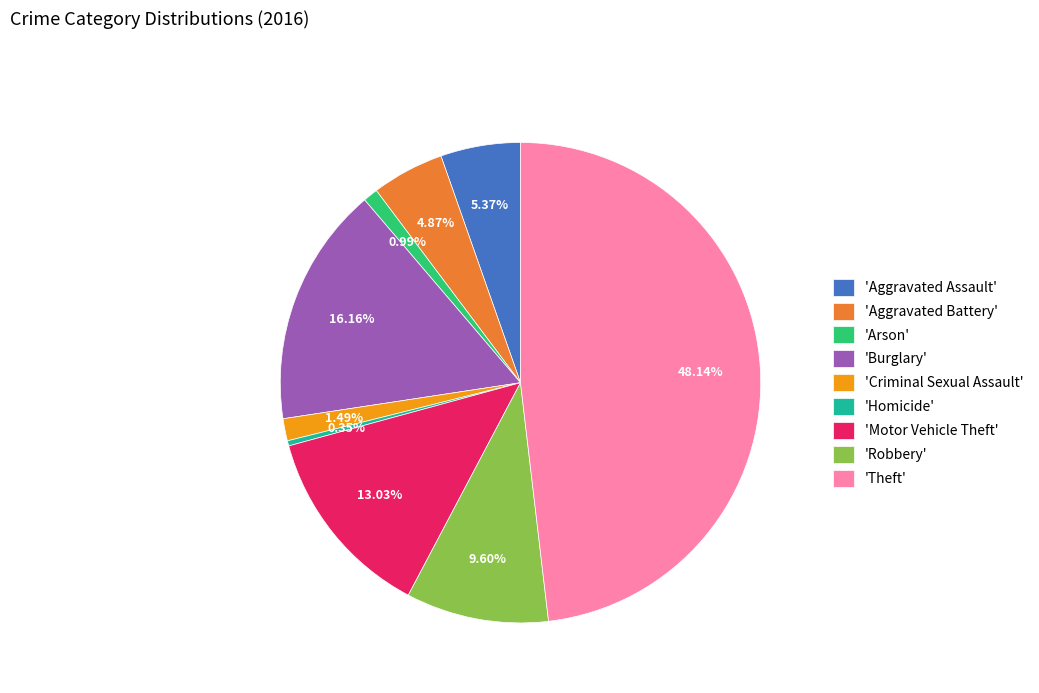

Which slice is the smallest?

'Homicide'